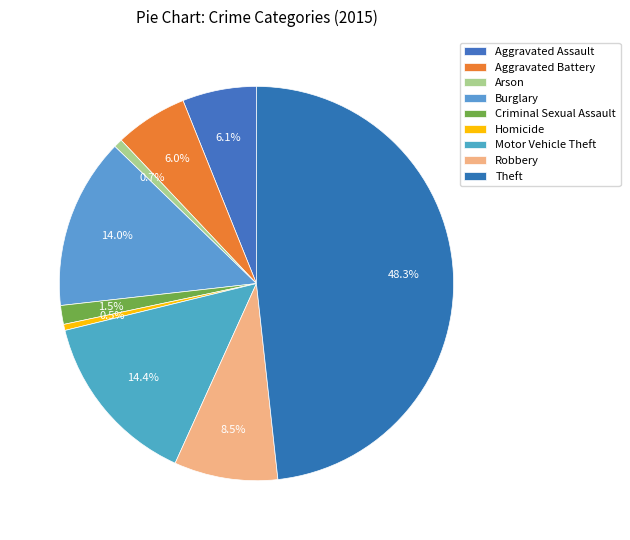

What is the smallest slice in the pie chart?

Homicide